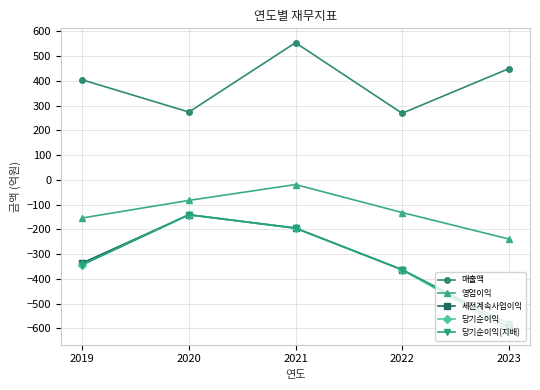

What is the approximate value of 매출액 at 2020, to the nearest 5?

275